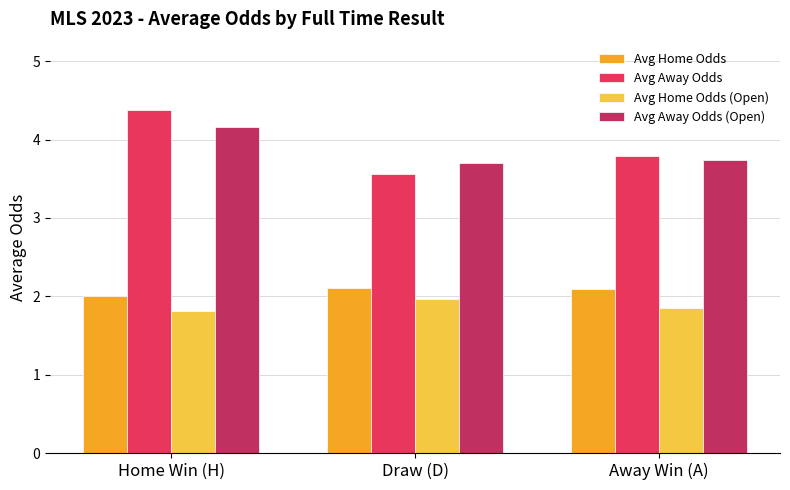

What is the maximum value for Avg Away Odds?

4.4